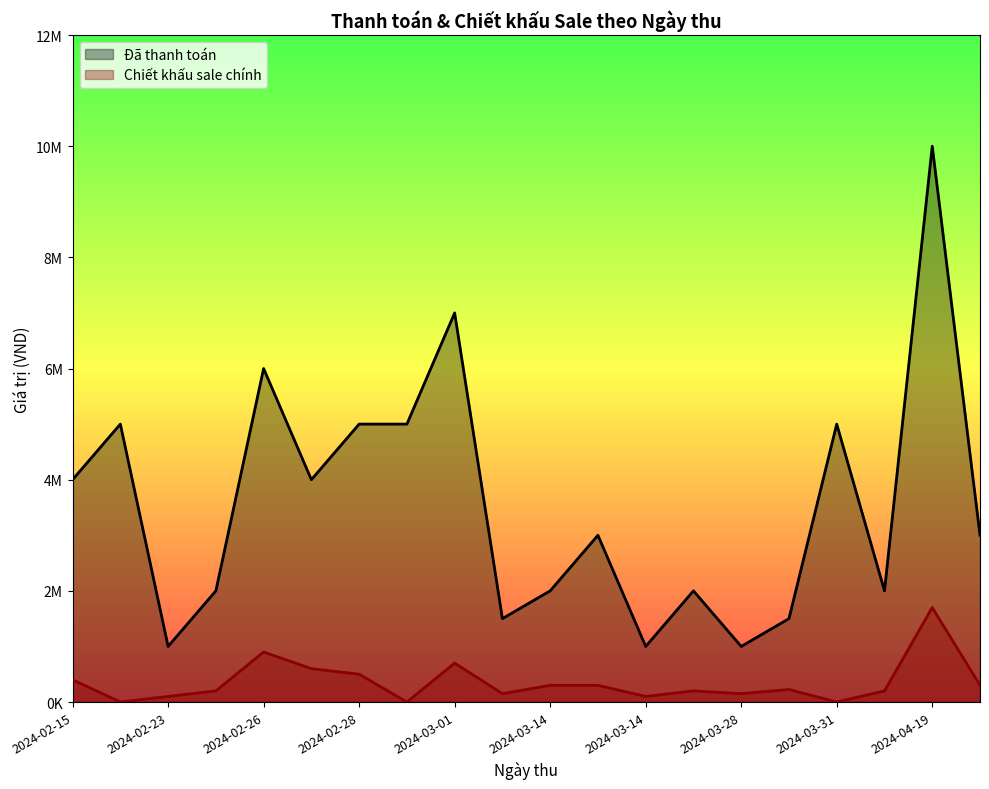

How many values in the Đã thanh toán series are below 3000000?

9